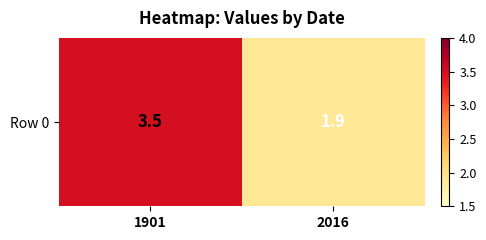

Approximately how many times larger is the value at 2016 compared to 1901?

0.5